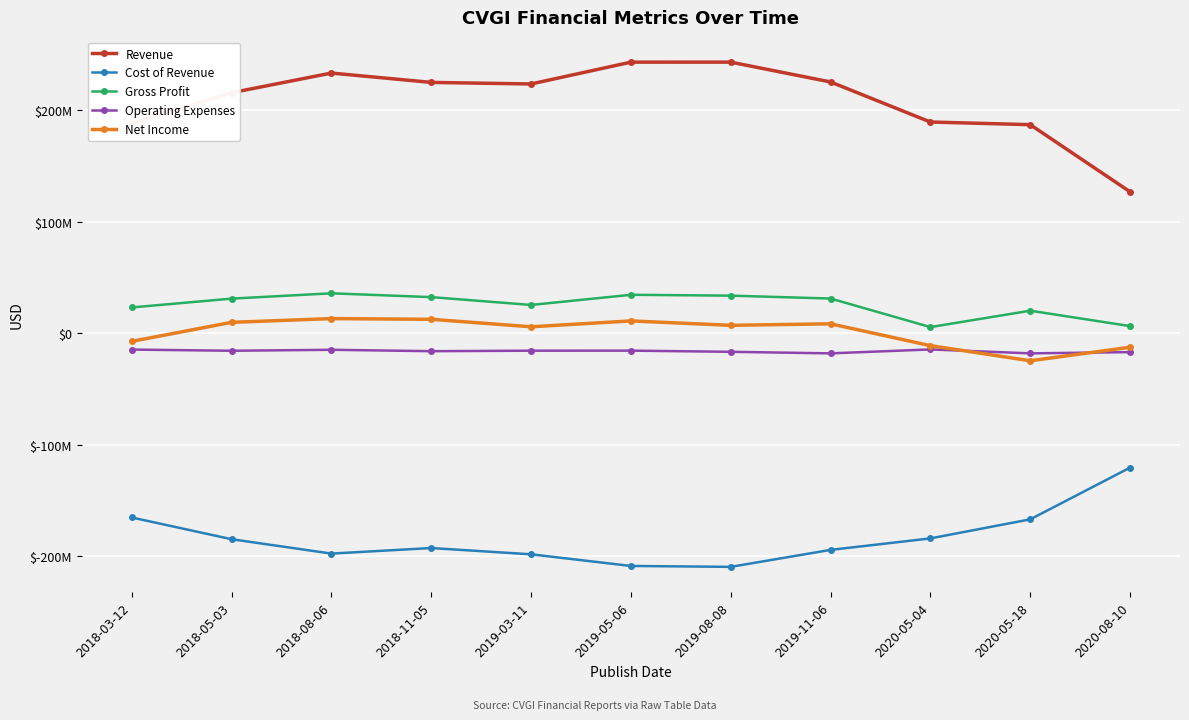

What are all the series names shown in the legend?

Revenue, Cost of Revenue, Gross Profit, Operating Expenses, Net Income